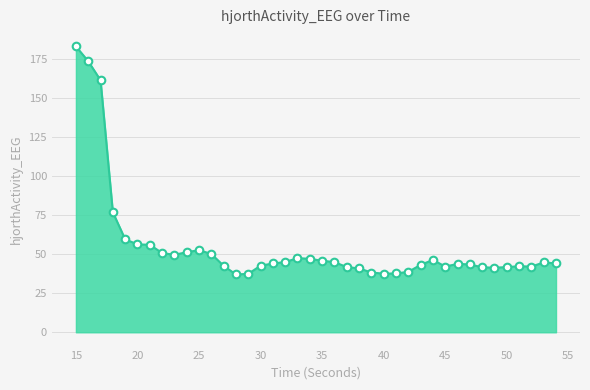

What is the maximum value shown in the chart?

183.4